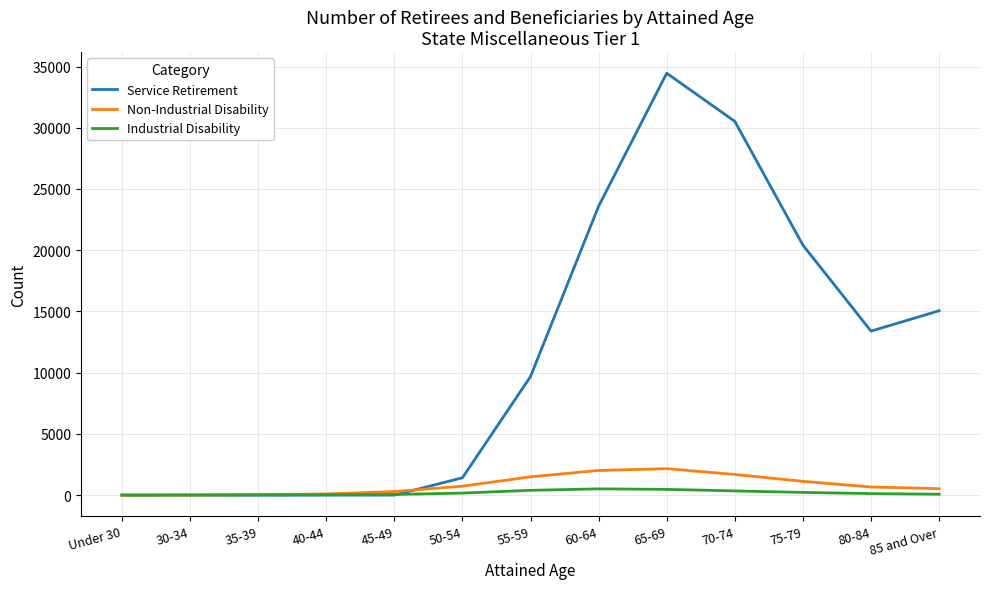

What is the total value across all series at 85 and Over?

15659